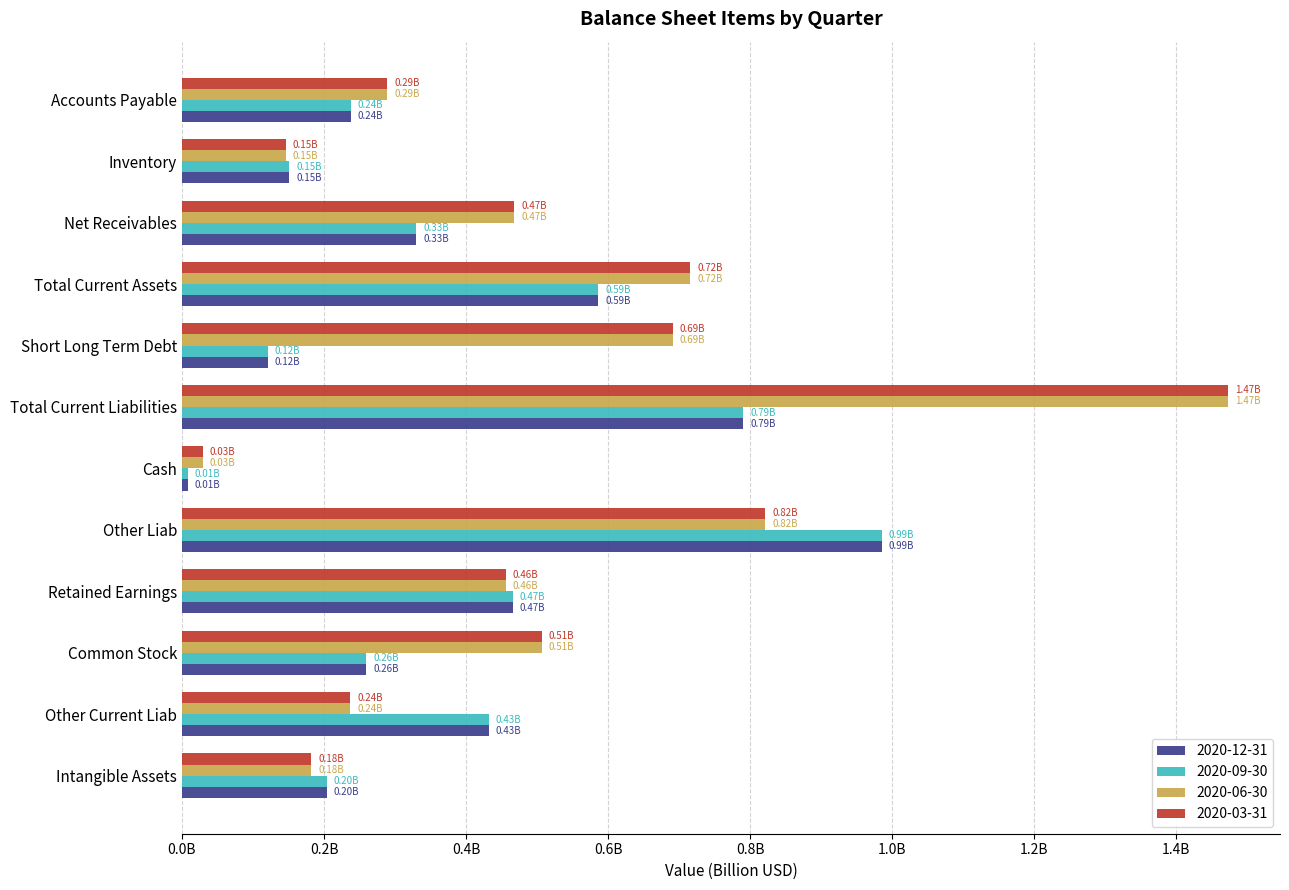

At which label is 2020-12-31 closest to 0?

Cash